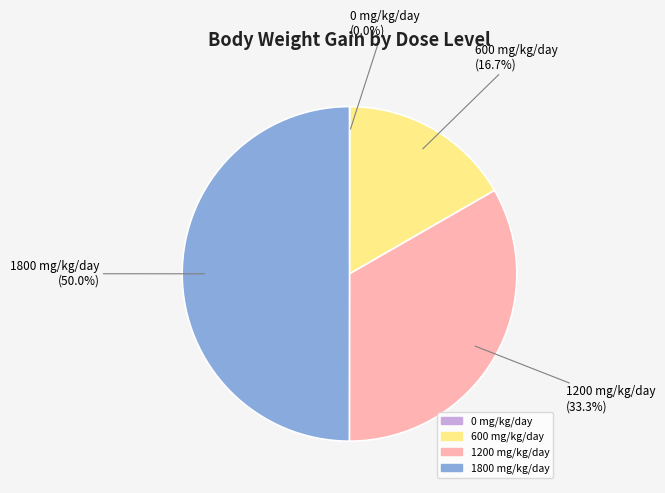

Rank the categories by value from highest to lowest.

1800 mg/kg/day, 1200 mg/kg/day, 600 mg/kg/day, 0 mg/kg/day